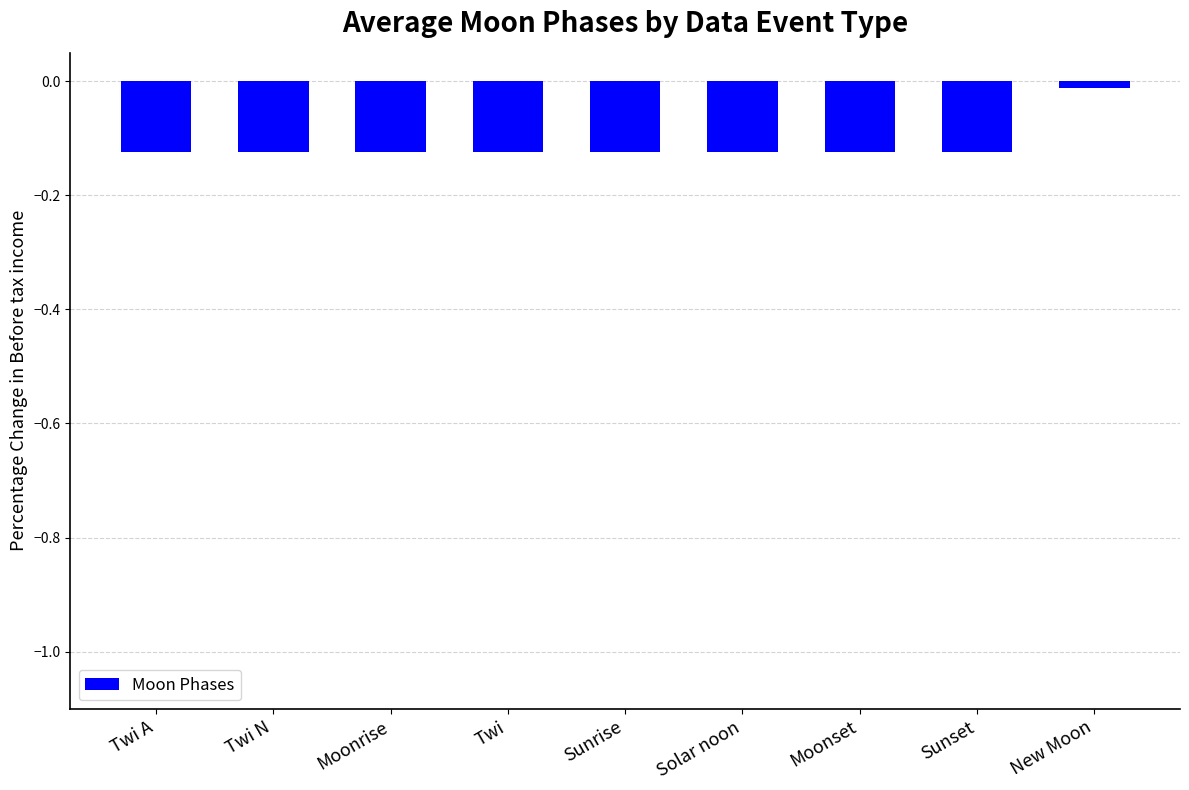

What is the sum of all values?

-1.0